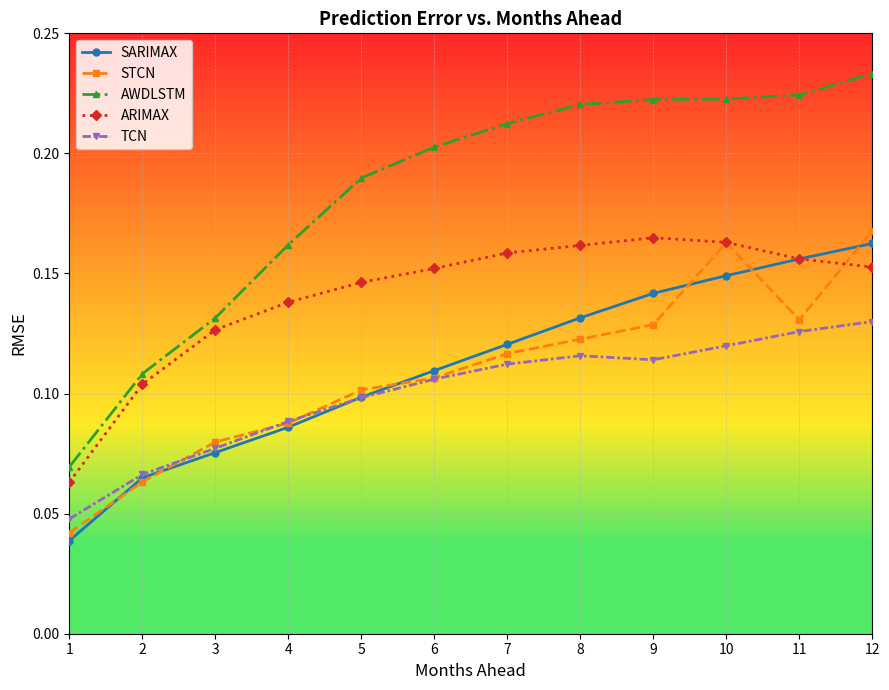

True or false: TCN and ARIMAX cross at least once.

False